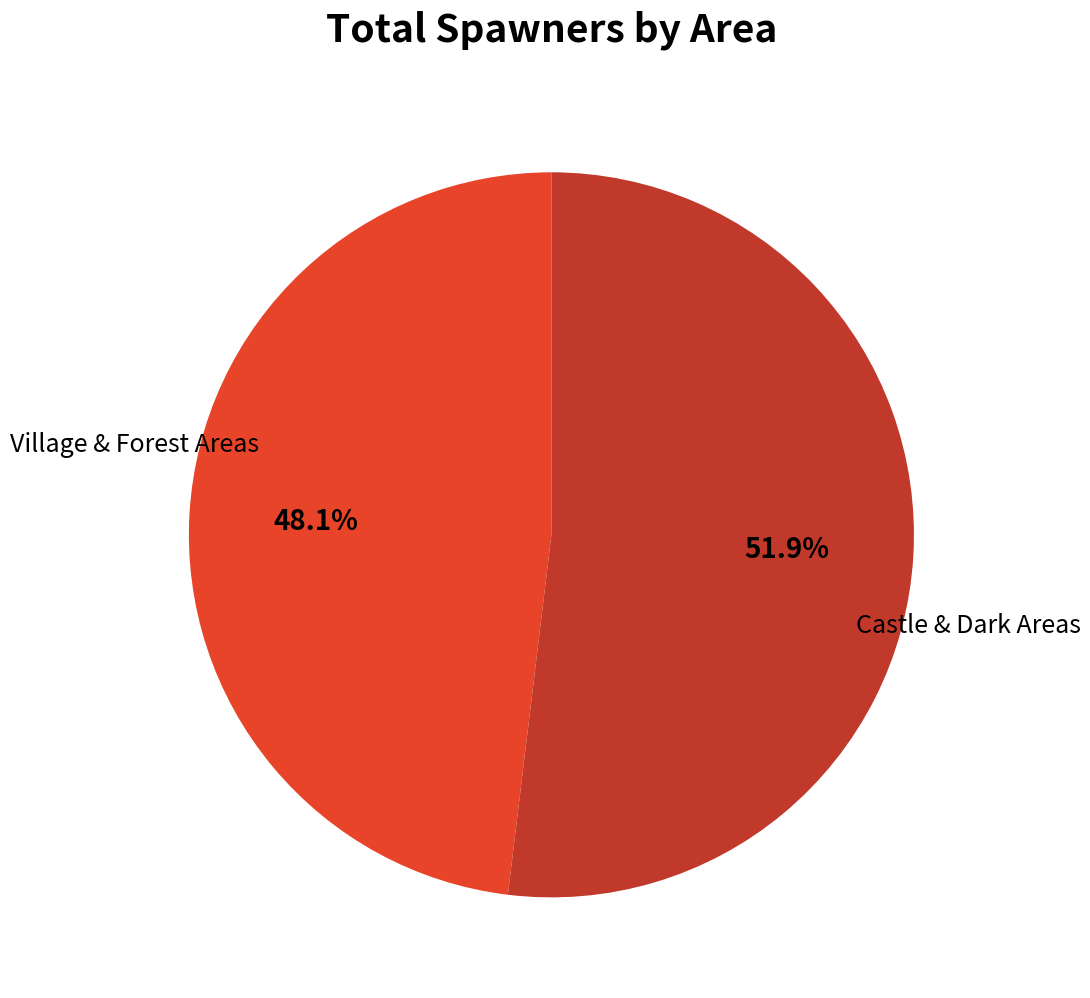

Is there any slice that represents more than half of the pie?

Yes